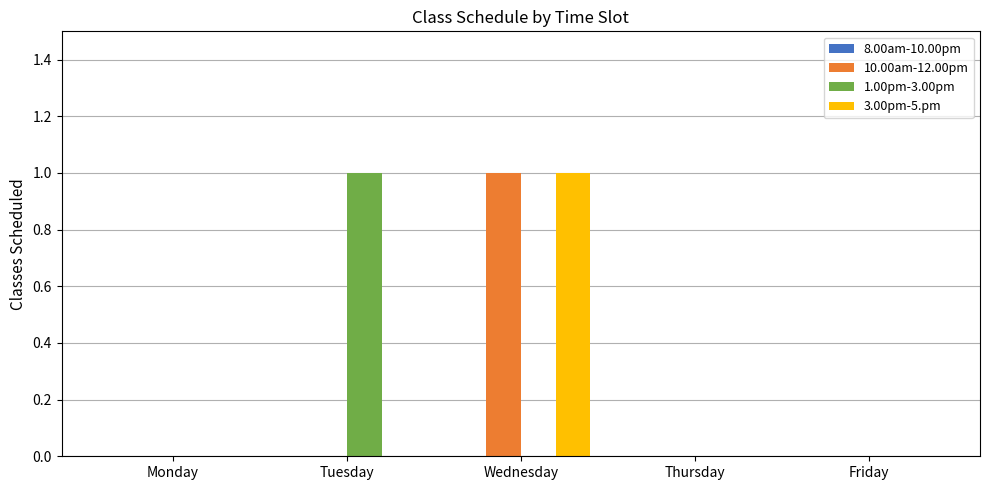

Are the bars horizontal?

No